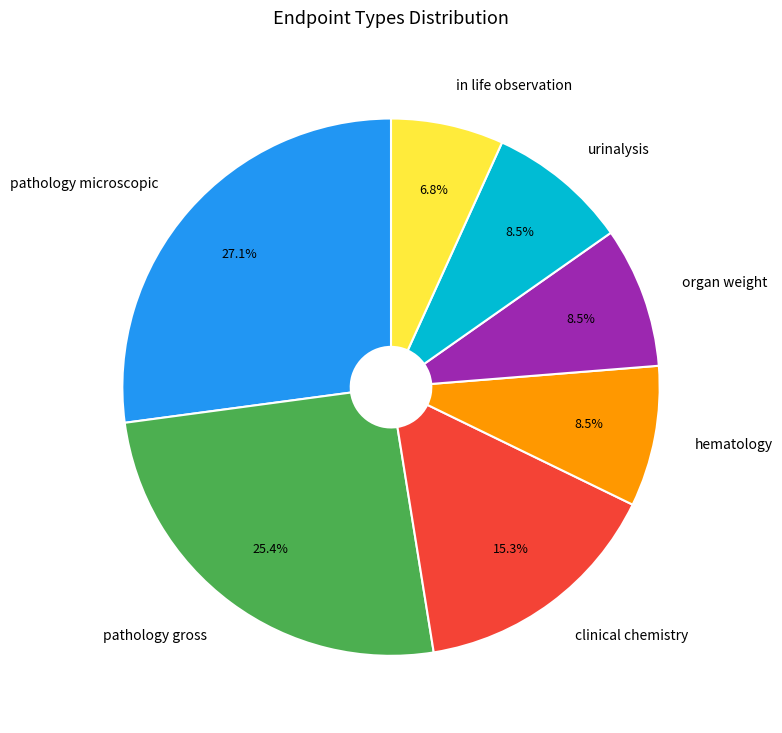

To the nearest percent, what percentage of the pie is clinical chemistry?

15%